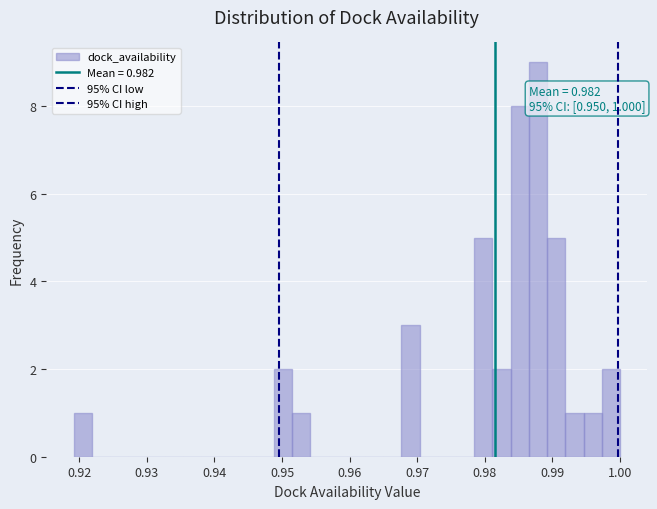

Around what value on the x-axis is the tallest bar? Give the approximate position of its centre, as read against the axis.

0.988